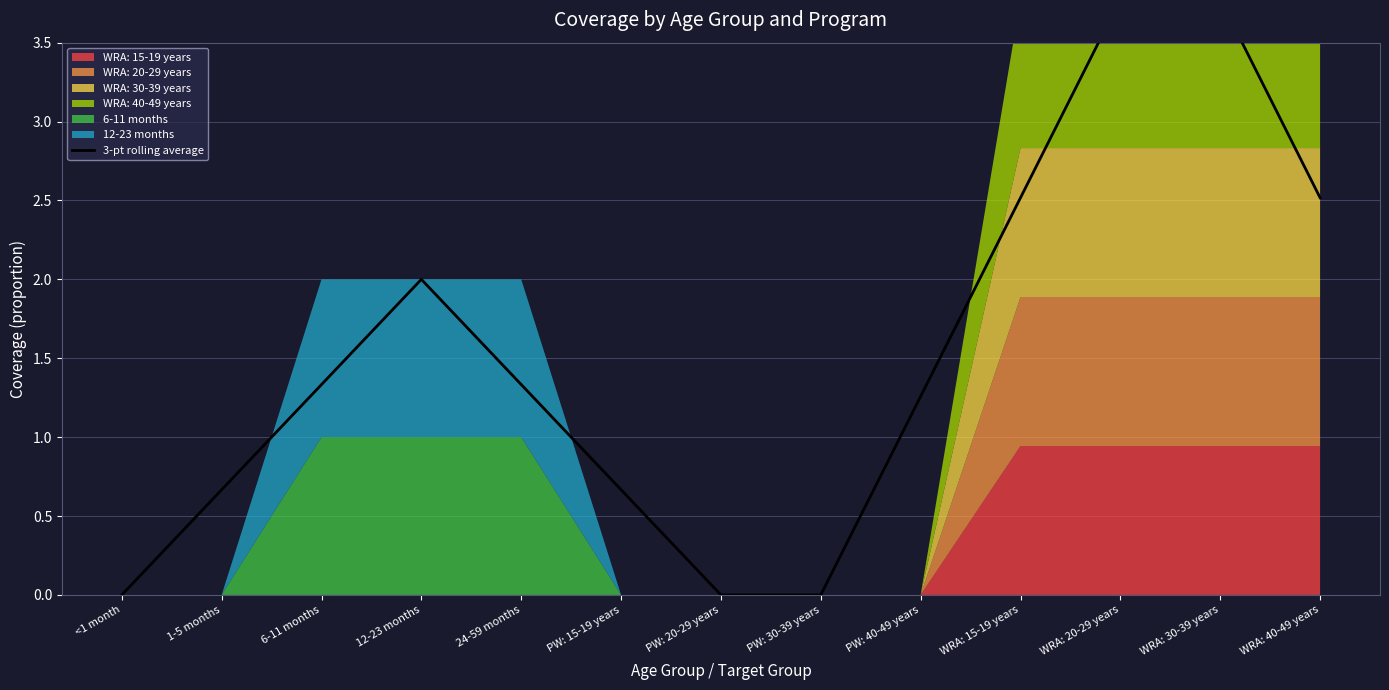

Reading left to right, what are all the values shown in this chart?

<1 month=0.0	1-5 months=0.7	6-11 months=1.3	12-23 months=2.0	24-59 months=1.3	PW: 15-19 years=0.7	PW: 20-29 years=0.0	PW: 30-39 years=0.0	PW: 40-49 years=1.3	WRA: 15-19 years=2.5	WRA: 20-29 years=3.8	WRA: 30-39 years=3.8	WRA: 40-49 years=2.5